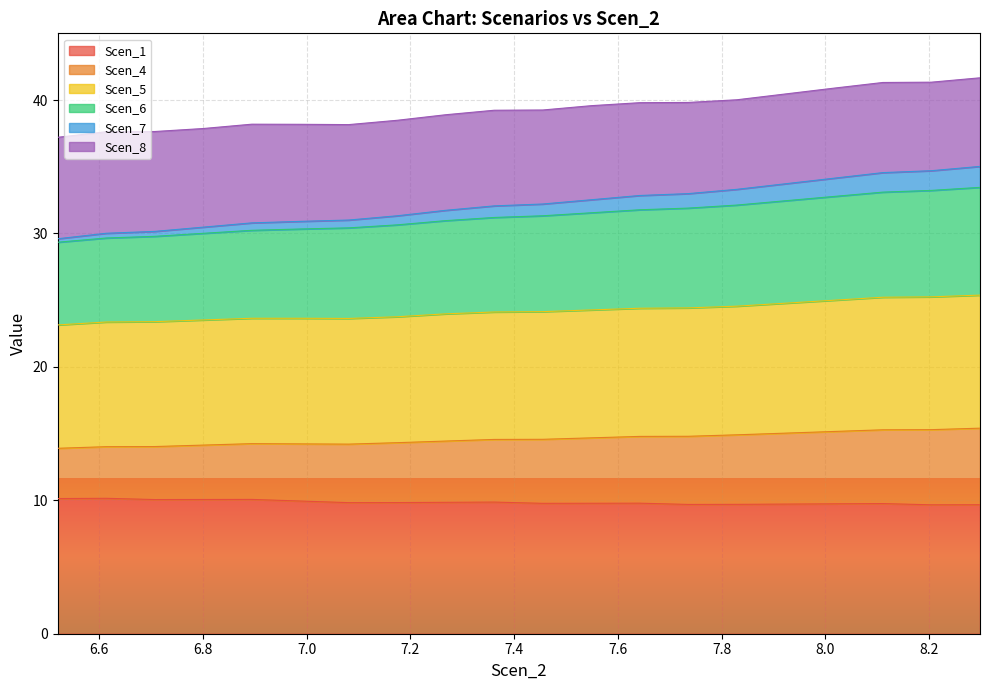

Rank the categories by Scen_5 value from highest to lowest.

8.297934025414667, 8.204287957230044, 8.110608374195797, 8.016825865461382, 7.9229307246463305, 7.829077340110656, 7.735480537112246, 7.642022738636517, 7.548554684174112, 7.455081318658981, 7.361607953143849, 7.2681398986814445, 7.17467184421904, 6.8942369130620405, 6.98773573529423, 7.081203789756635, 6.800762814928873, 6.707294760466468, 6.613821394951336, 6.520353340488931